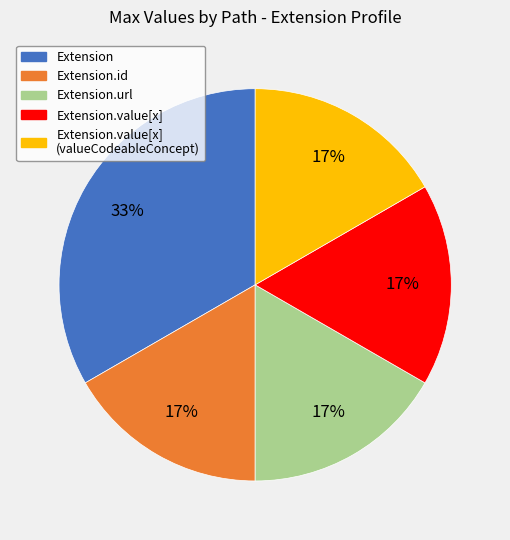

Is there a majority slice in this chart?

No